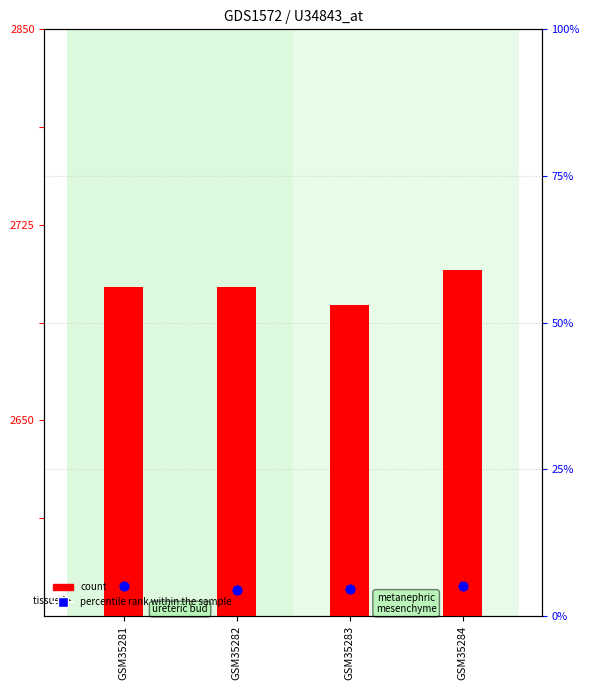

Which series reaches the maximum Y coordinate?

count